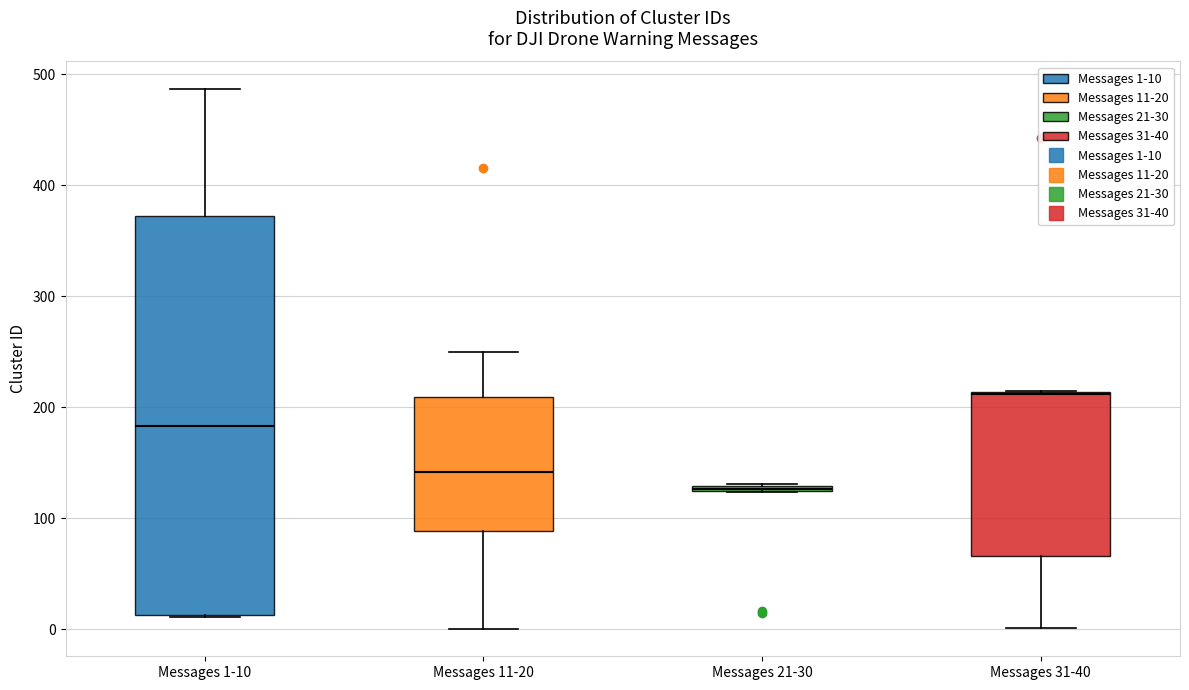

Which box has the highest median line?

Messages 31-40